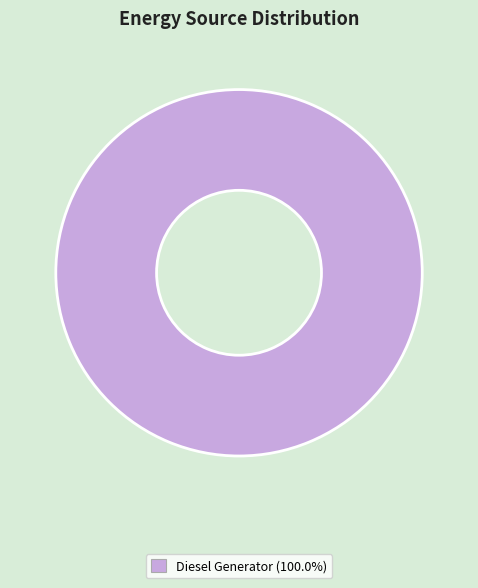

How many slices are in this pie chart?

1